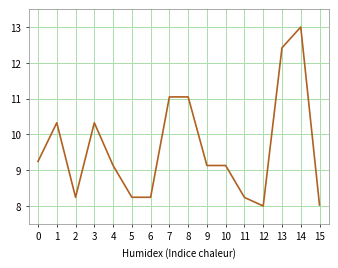

What is the greatest value displayed?

13.0